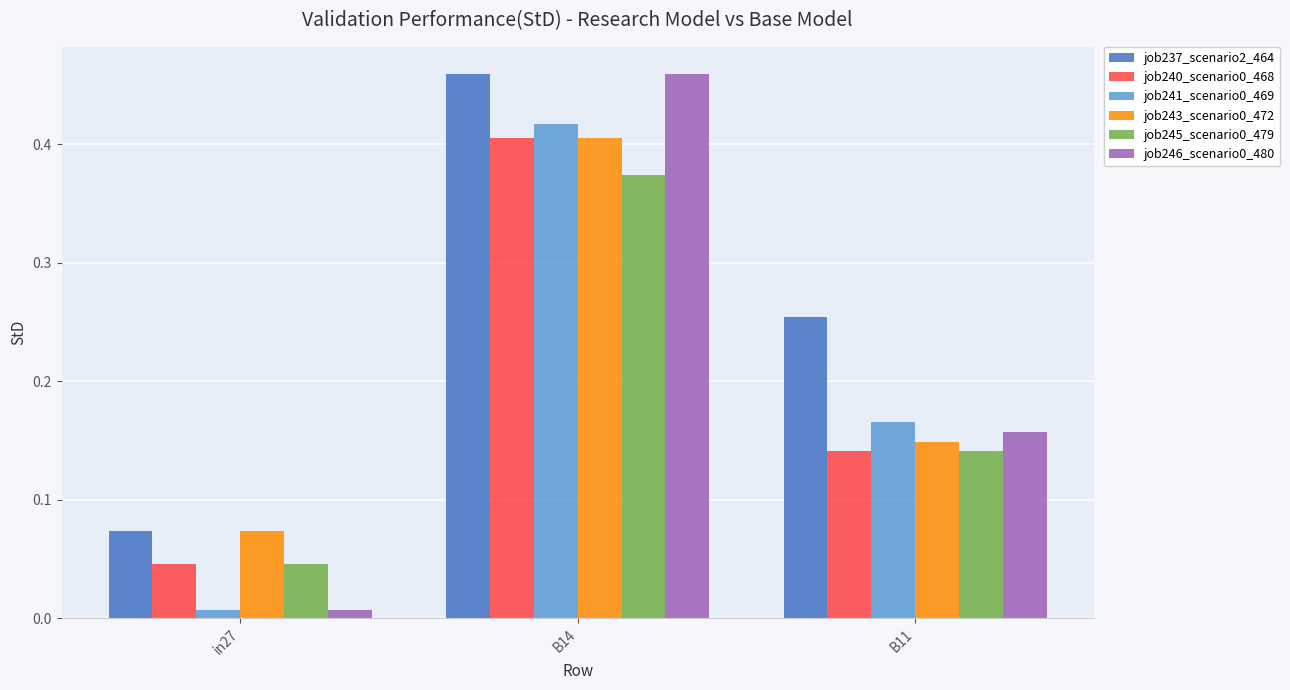

What is the sum of all job240_scenario0_468 values?

0.6